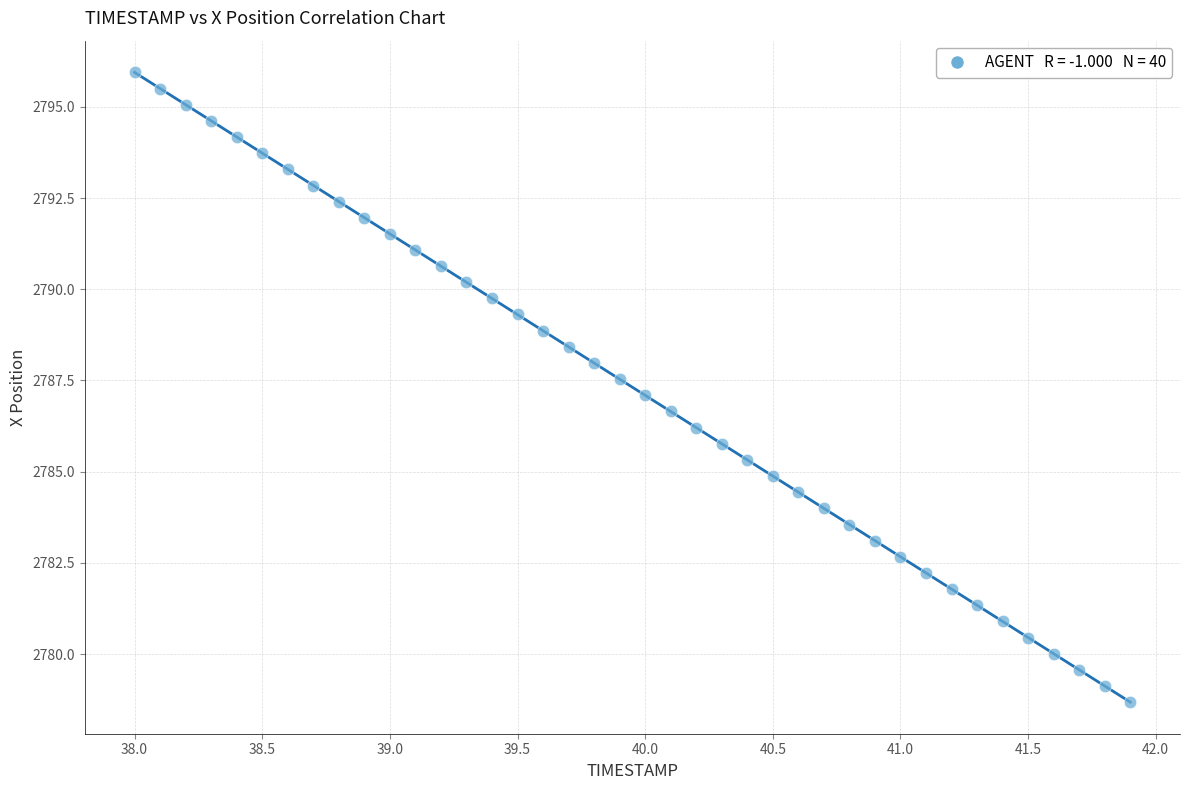

What is the range of X values (max minus min)?

3.9